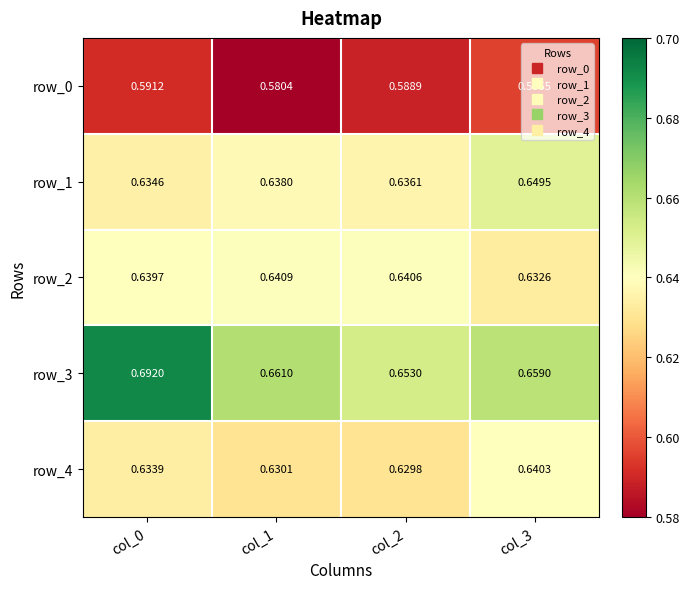

What is the spread (max minus min) of values at col_2?

0.1